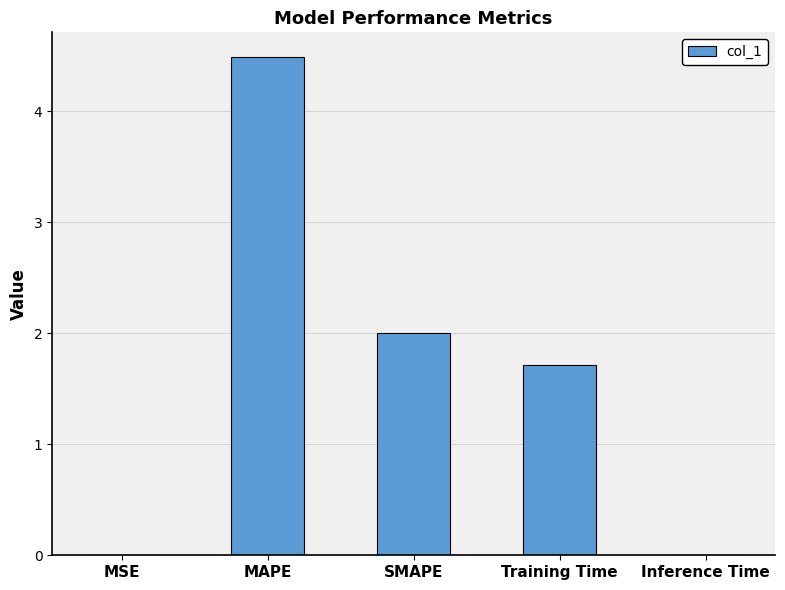

What is the average value?

1.6